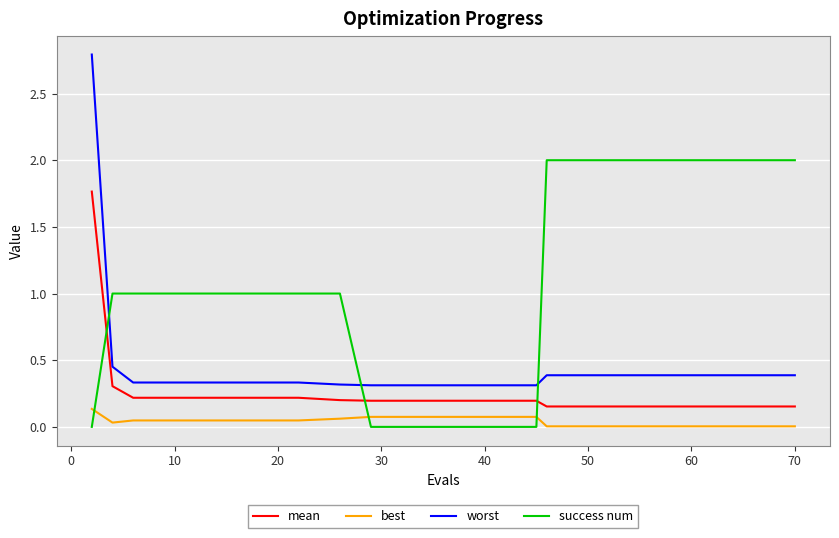

How many lines are shown in the chart?

4